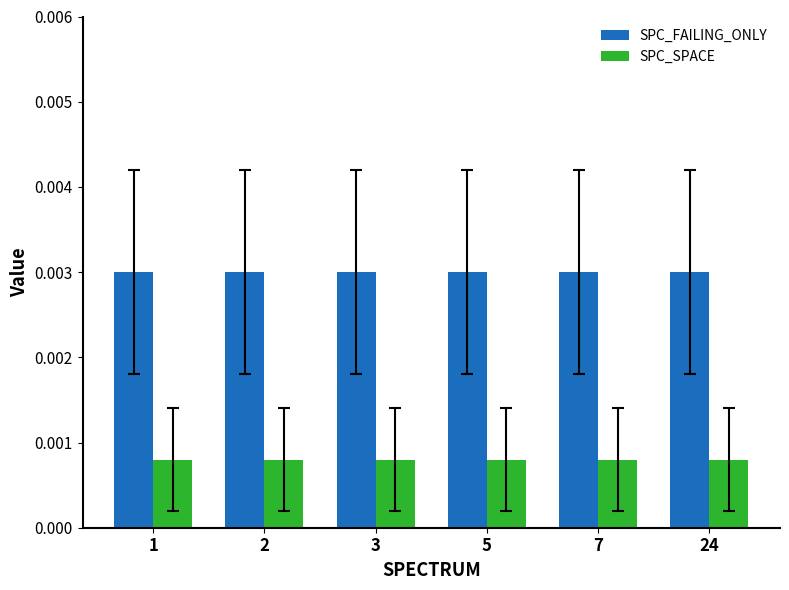

Rank the series at 1 from highest to lowest value.

SPC_FAILING_ONLY, SPC_SPACE